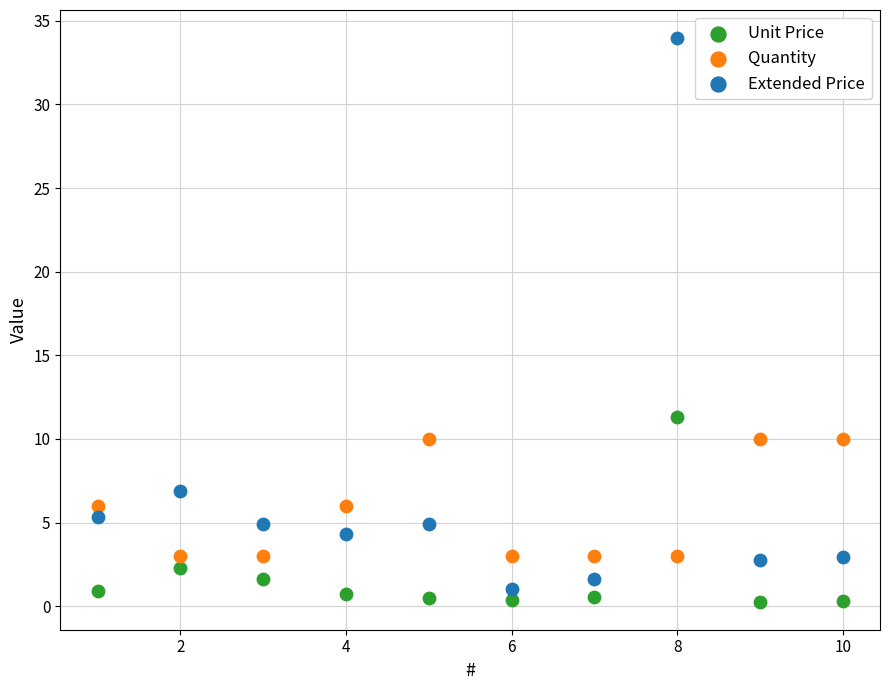

What are all the series names shown in the legend?

Unit Price, Quantity, Extended Price